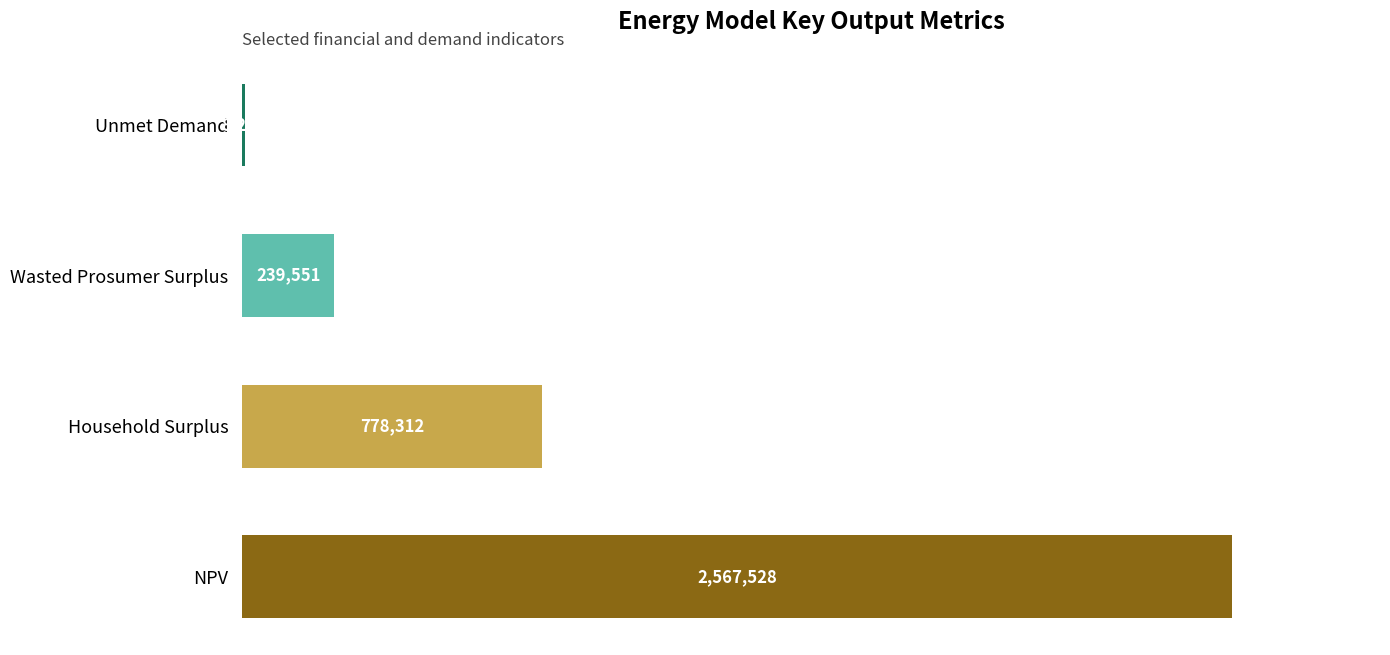

What is the maximum value shown in the chart?

2567528.3